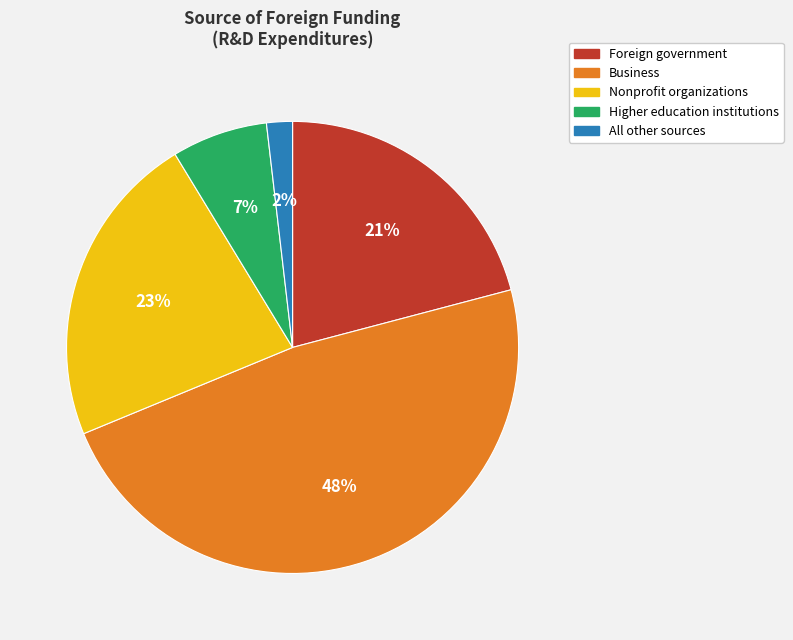

Which category has the smallest portion of the pie?

All other sources